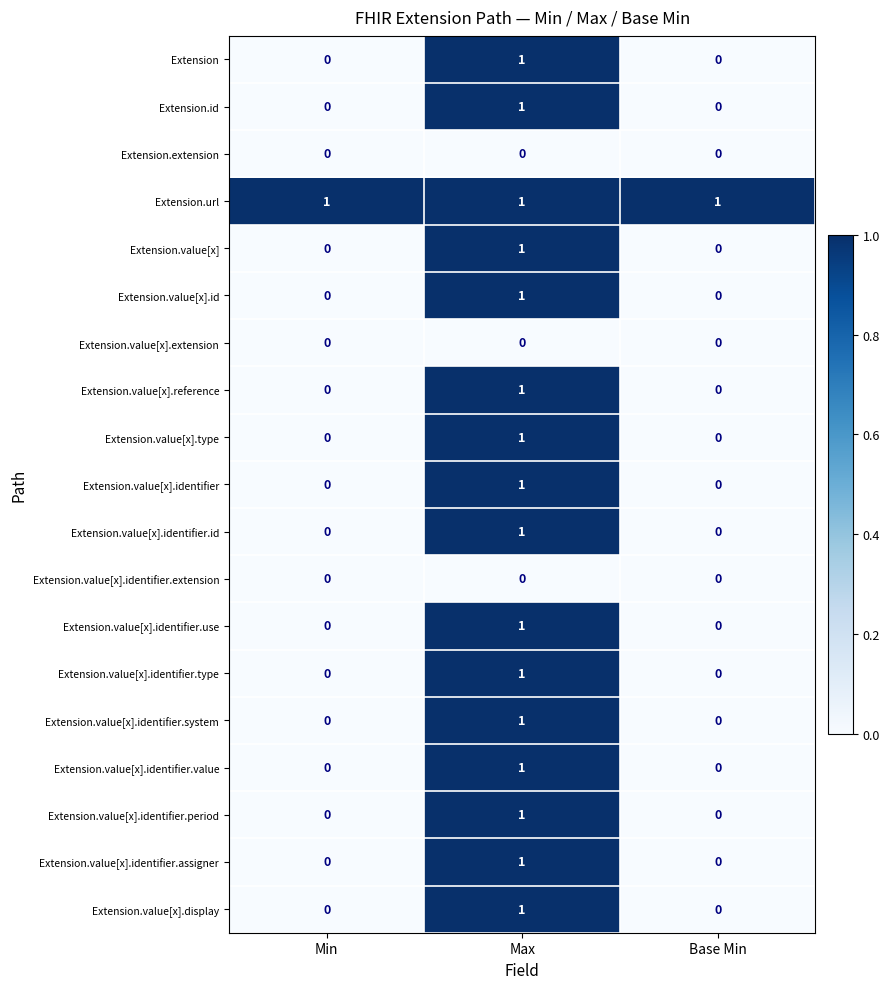

What is the sum of all Extension.url values?

3